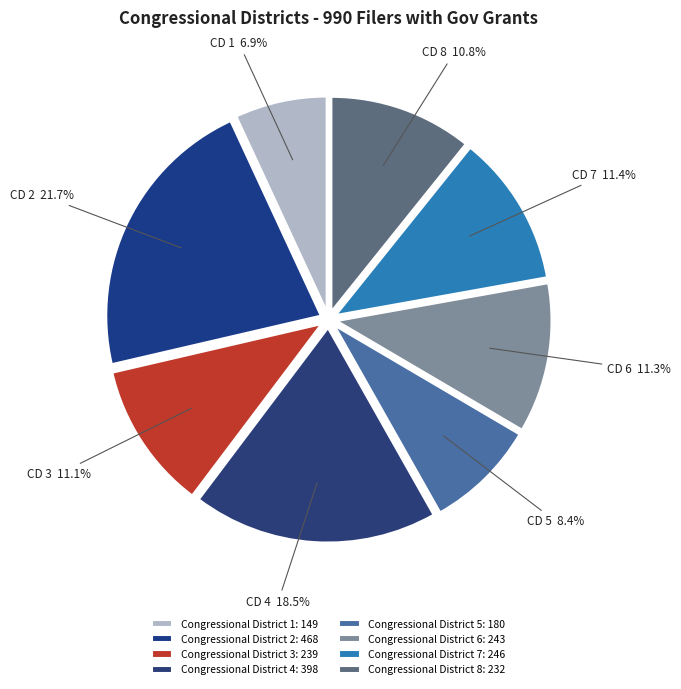

To the nearest percent, what portion does Congressional District 2 represent?

22%